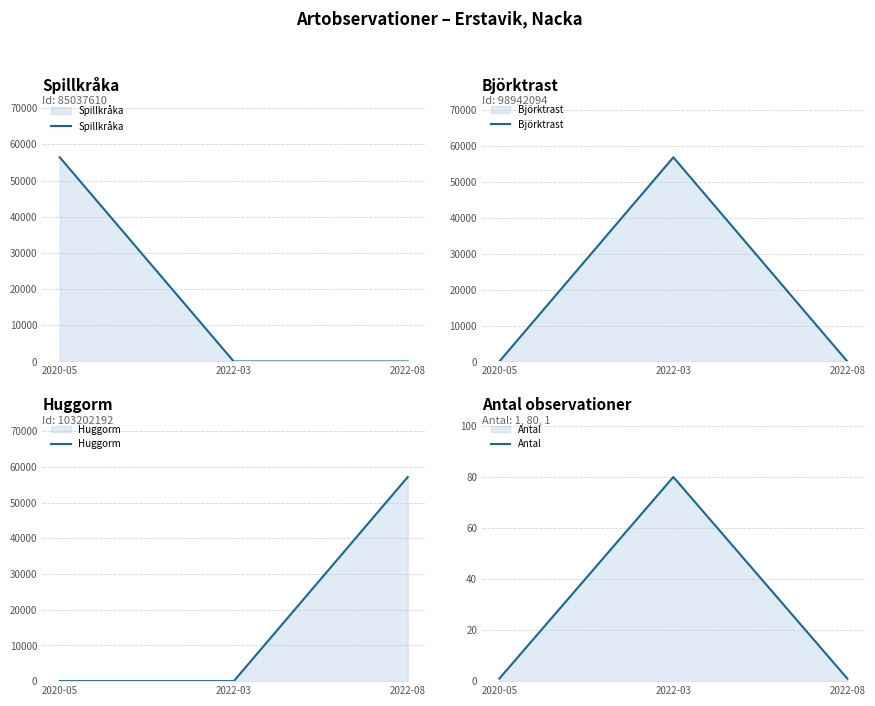

The Björktrast series shows -33913 at 2020-05. True or false?

False